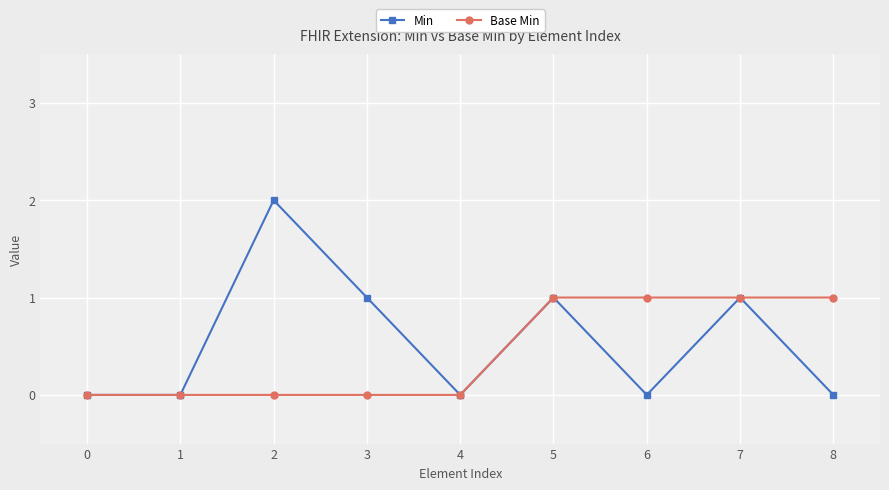

What is the difference between the Min values at 2 and 4?

2